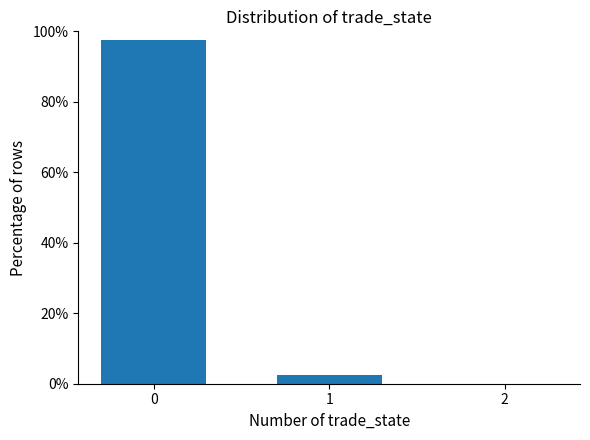

Are the bars horizontal?

No